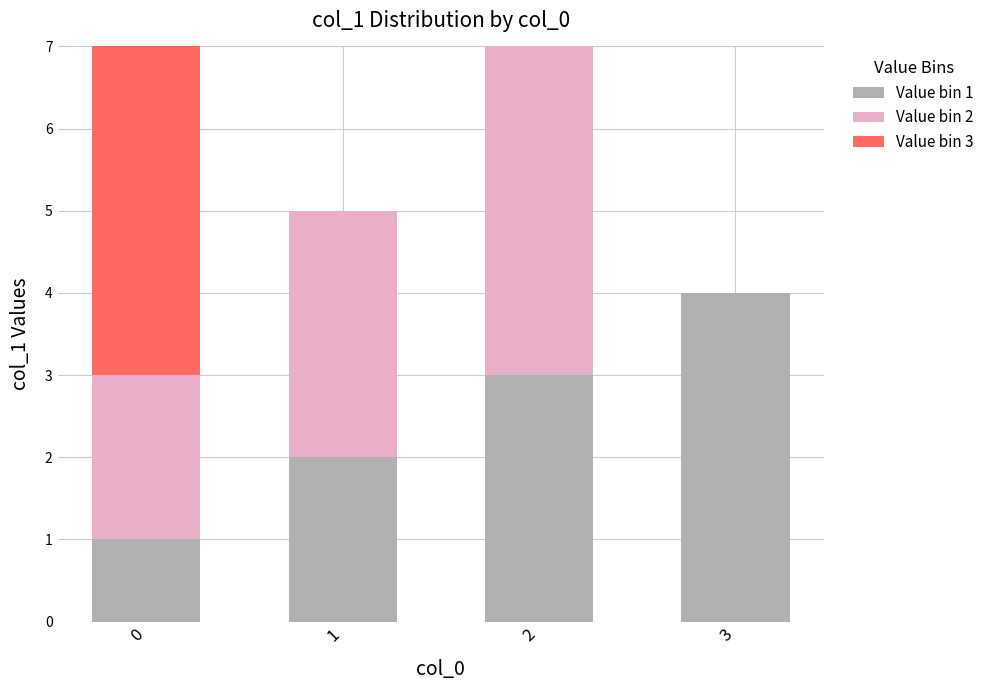

The value of Value bin 1 at 1 is 1. True or false?

False